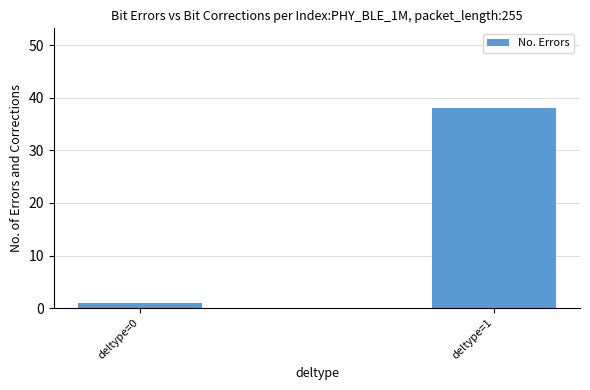

Count the number of data series in this chart.

1